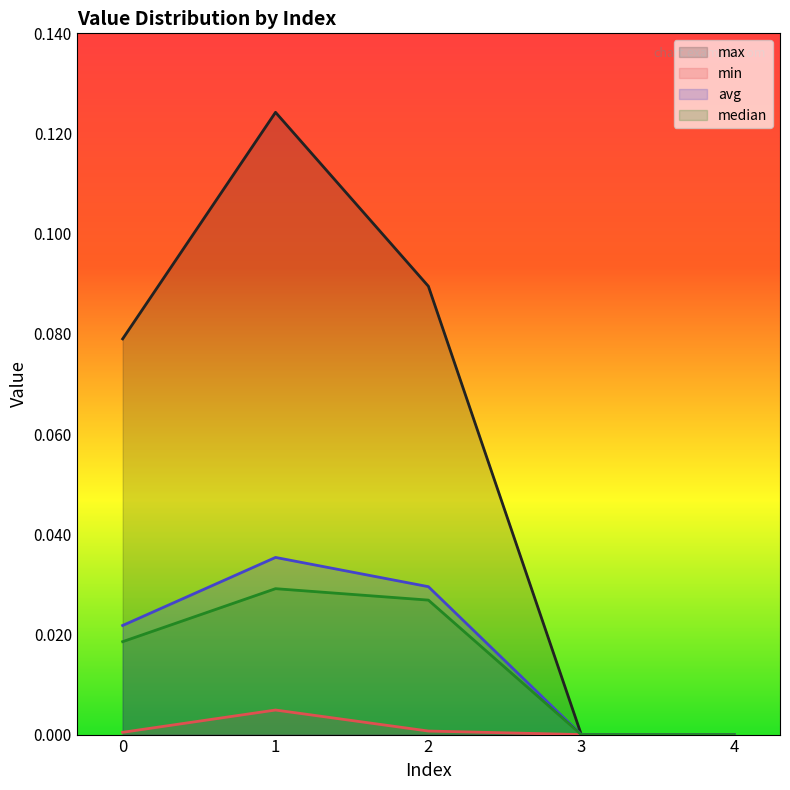

The value of avg at 2 is 0.0. True or false?

False